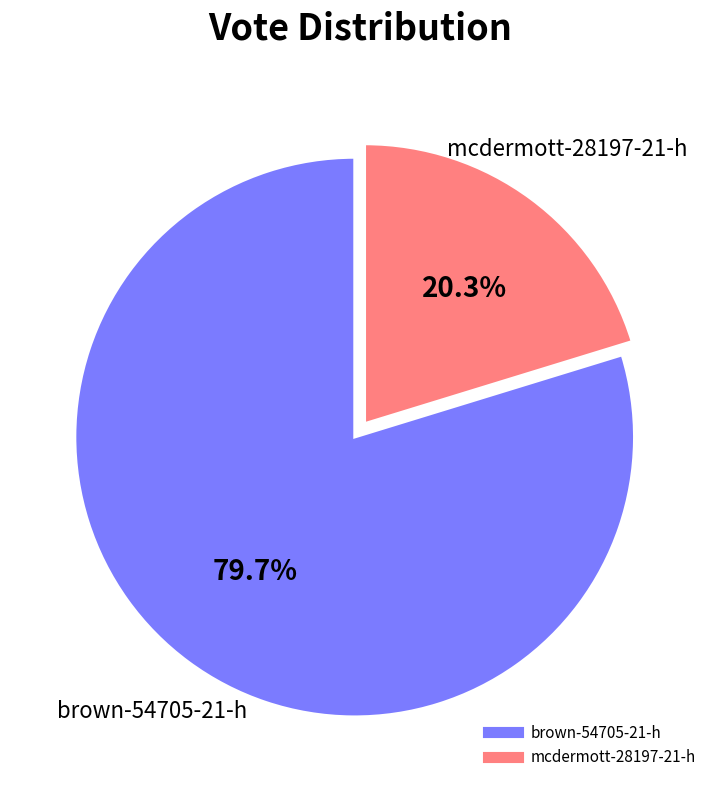

What portion of the pie excludes brown-54705-21-h?

20.3%